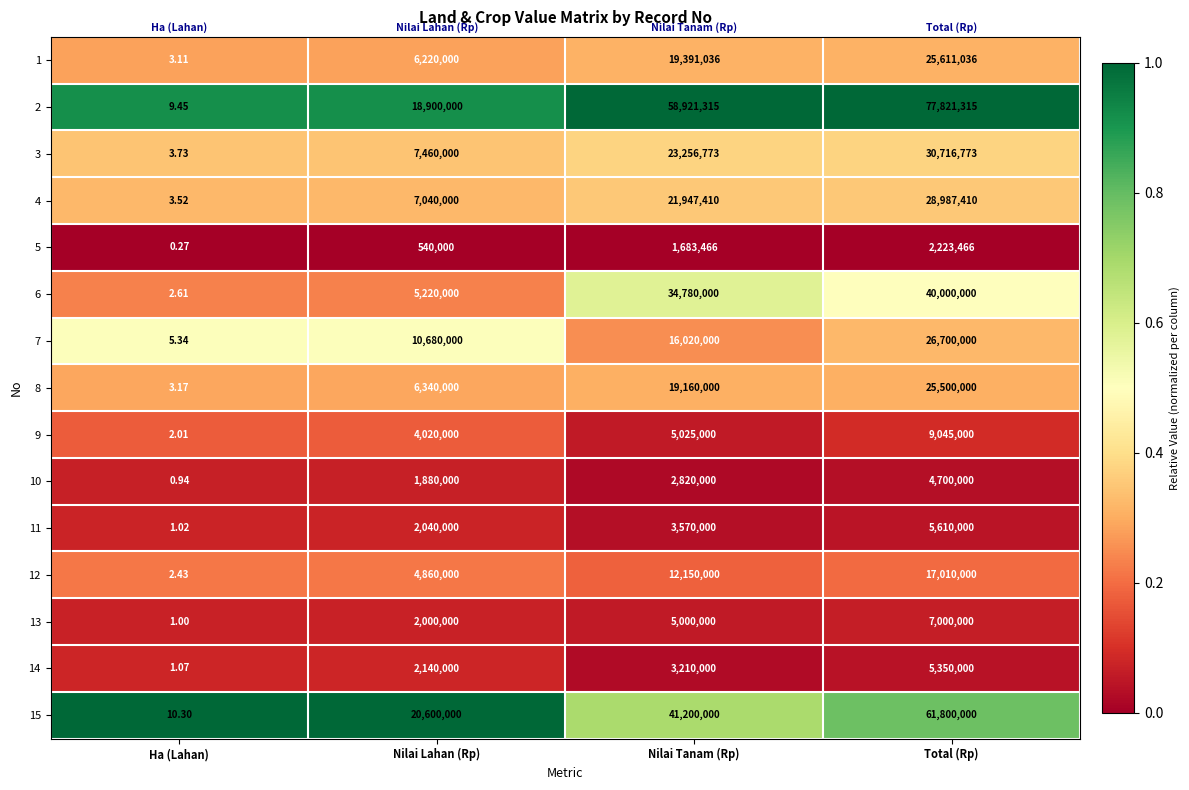

Rank the categories by 9 value from lowest to highest.

Ha (Lahan), Nilai Lahan (Rp), Nilai Tanam (Rp), Total (Rp)